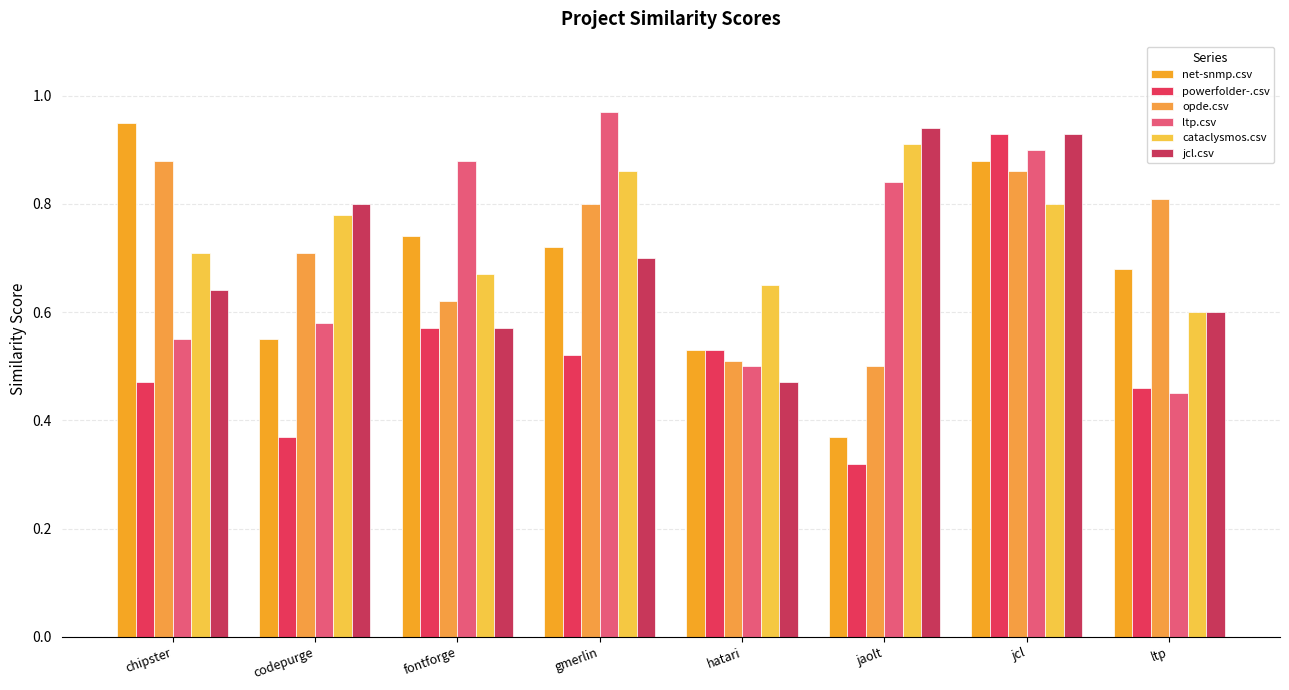

What is the label of the 1st bar from the left?

chipster